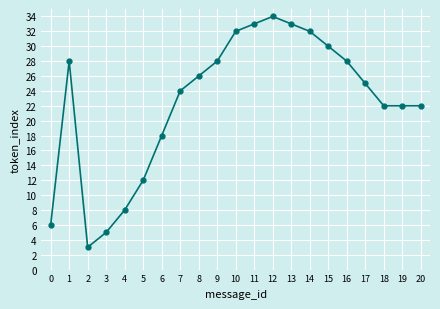

What is the value of the 9th point from the left?

26